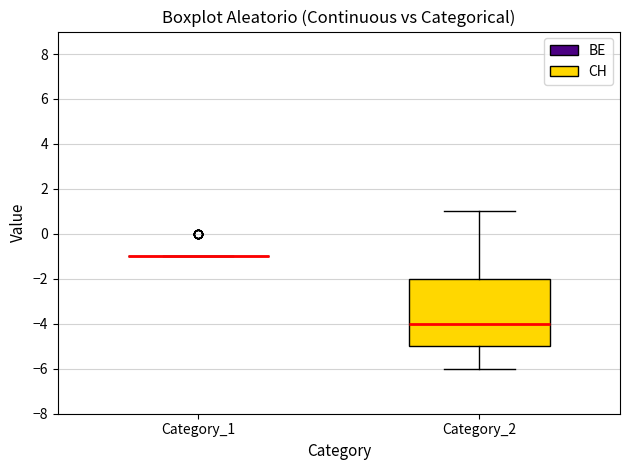

Which box is the tallest, from its lower edge to its upper edge?

Category_2